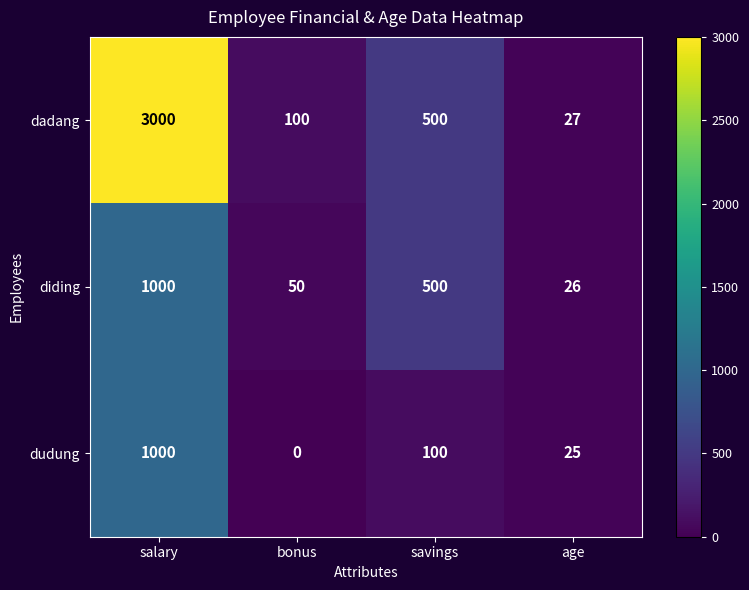

Read the diding value at savings, to the nearest 100.

500